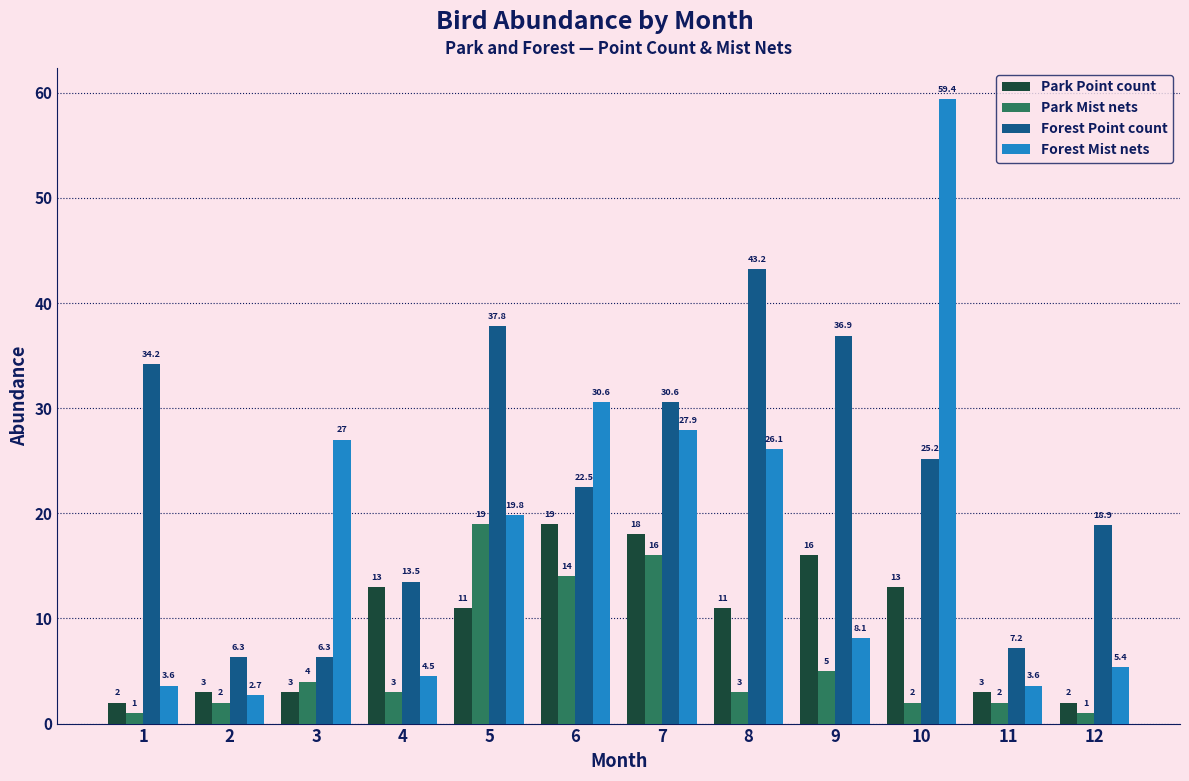

Does the chart contain stacked bars?

No